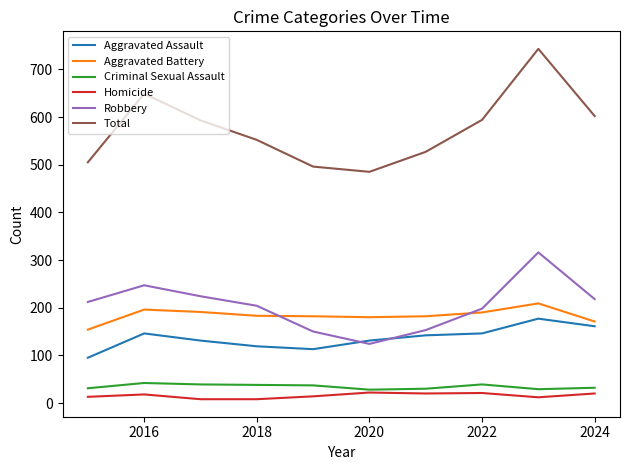

What is the maximum value shown in the chart?

743